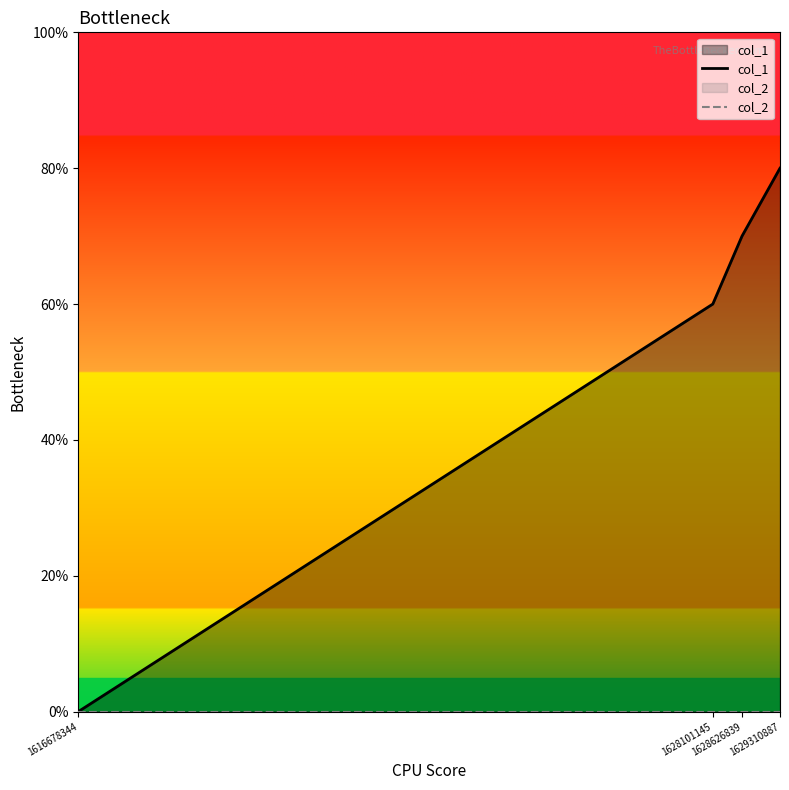

Which series has the largest total across all categories?

col_1